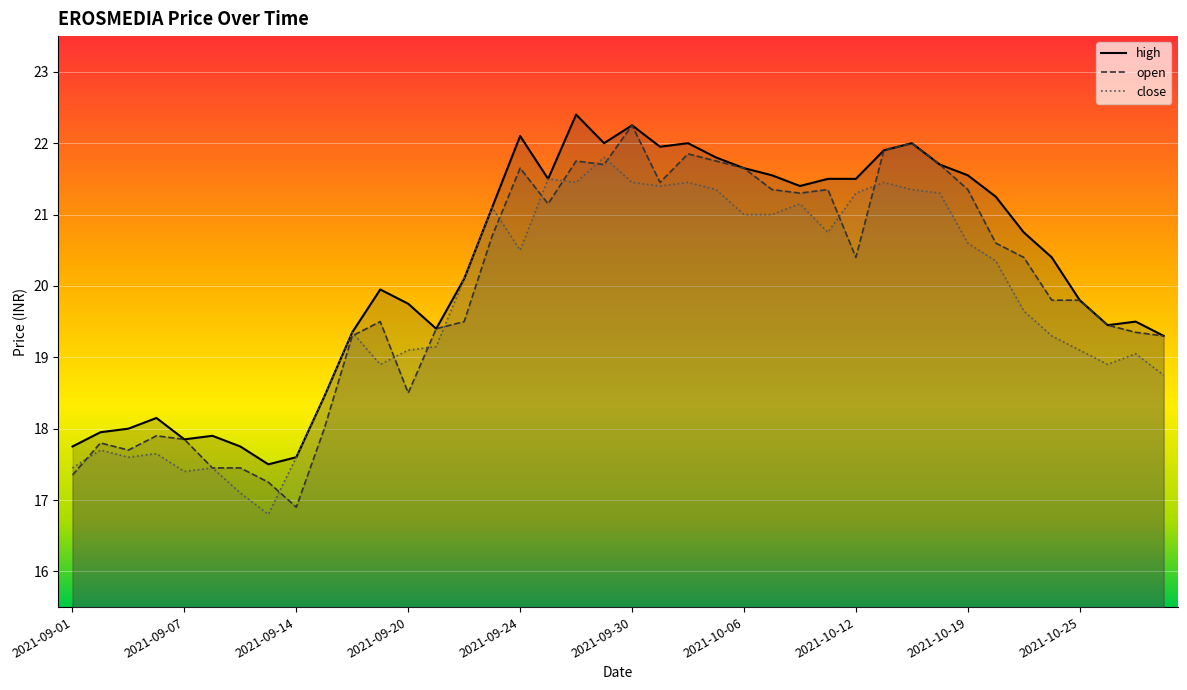

Between 14 and 27, which series saw the biggest shift?

open